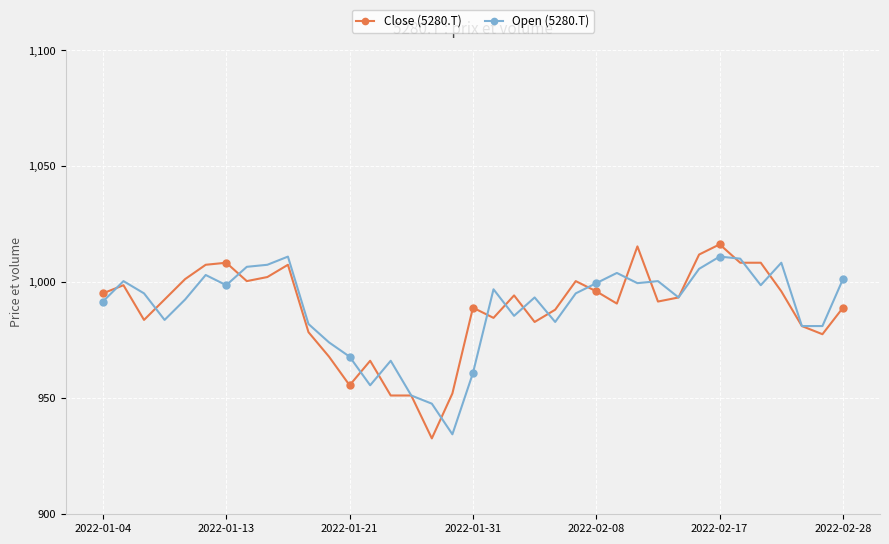

What is the value of the Open (5280.T) point at the 2nd from the left?

1000.5